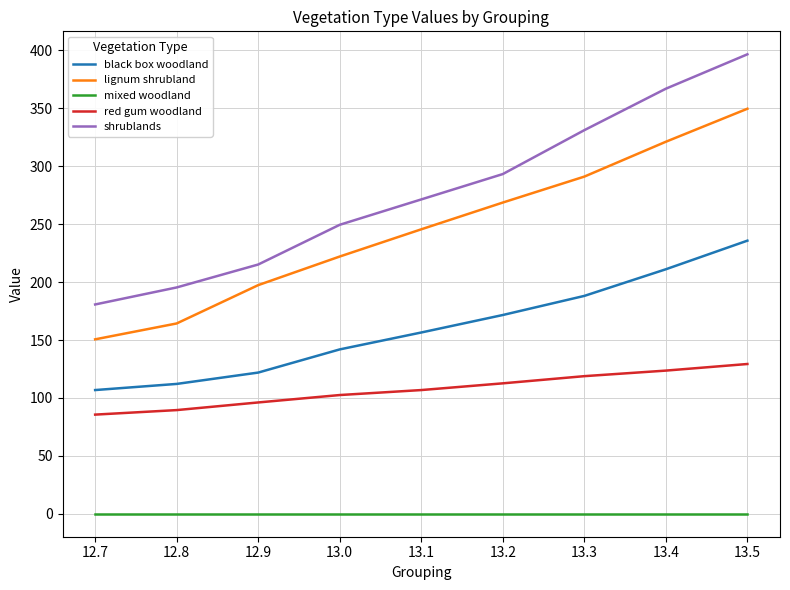

Reading left to right, extract all data points from this chart.

black box woodland: 106.8	112.1	121.9	141.9	156.5	171.6	188.1	211.1	235.8
lignum shrubland: 150.6	164.3	197.4	222.1	245.6	268.7	291.1	321.2	349.7
mixed woodland: 0.0	0.0	0.0	0.0	0.0	0.0	0.0	0.0	0.0
red gum woodland: 85.6	89.5	96.1	102.5	106.8	112.6	118.8	123.6	129.3
shrublands: 180.7	195.4	215.2	249.5	271.4	293.3	331.2	367.0	396.7